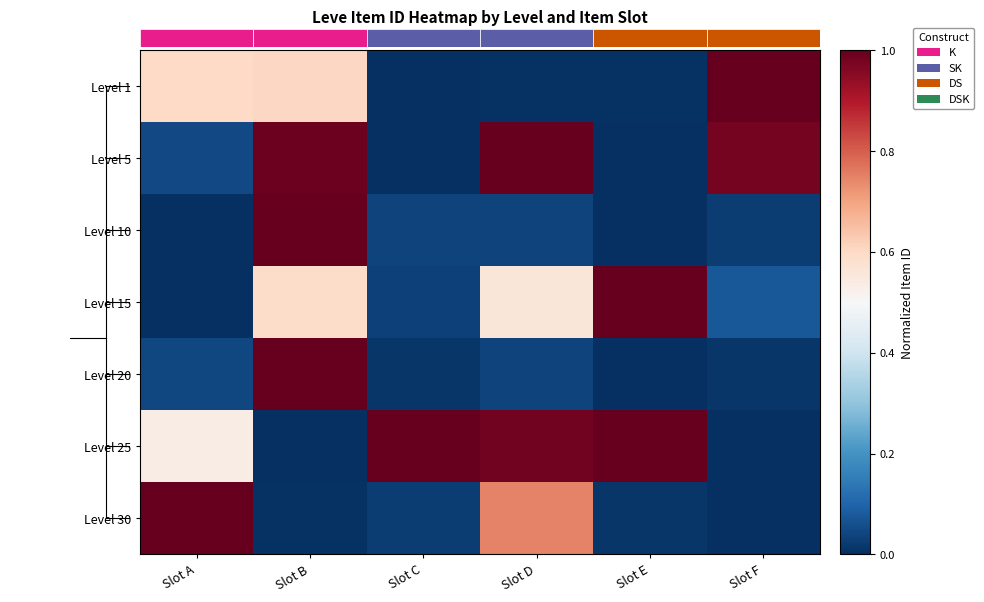

How many categories are shown in the chart?

6